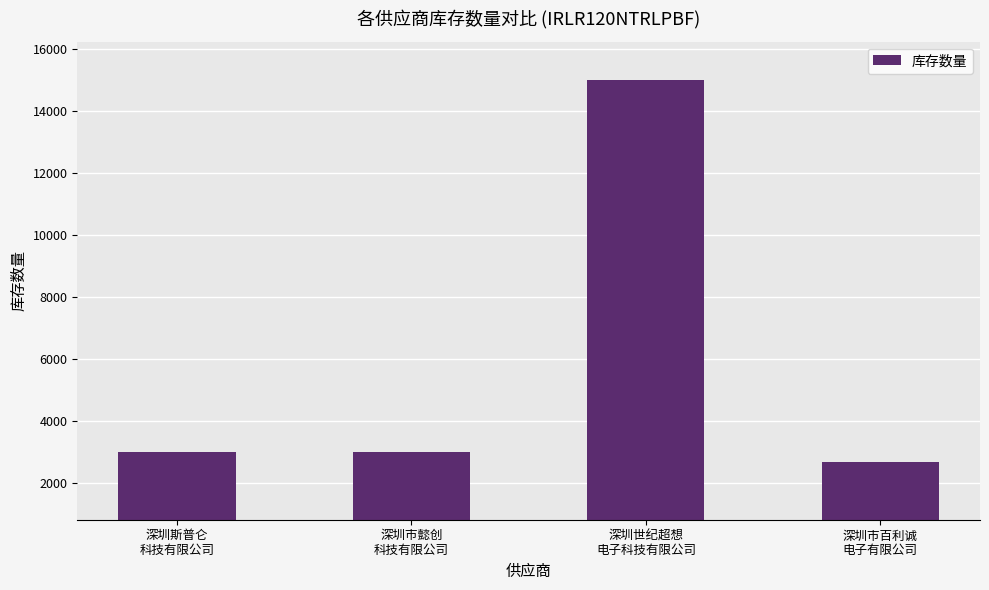

Reading left to right, extract all data points from this chart.

深圳斯普仑
科技有限公司=3000	深圳市懿创
科技有限公司=3000	深圳世纪超想
电子科技有限公司=15000	深圳市百利诚
电子有限公司=2666